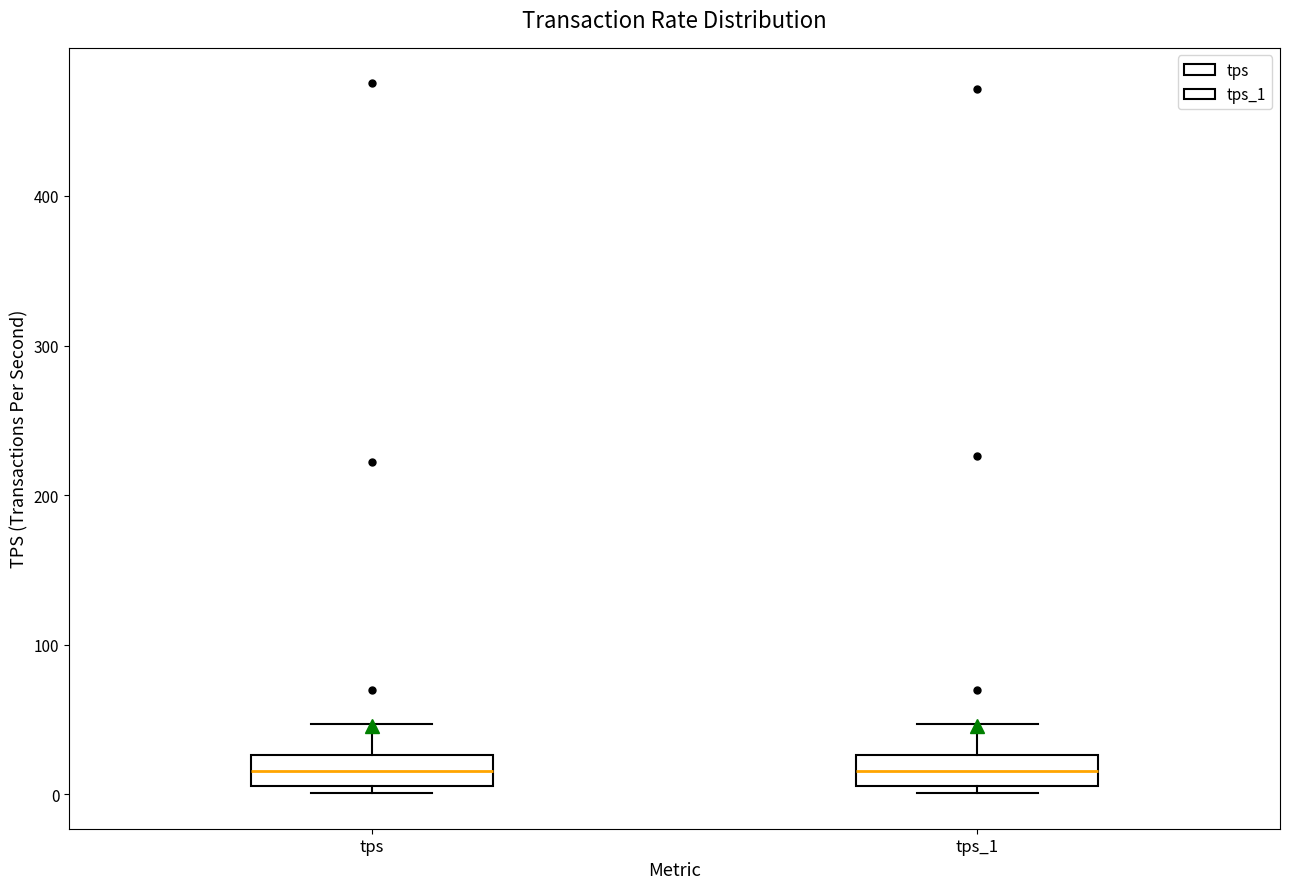

Reading left to right, transcribe this box plot: for each box, give where its median line is, the range the box spans, and where its two whiskers end, as read against the y-axis. The values are not printed on the chart, so give them approximately, as read against the axis.

tps: median 20, box 10 to 30, whiskers 0 to 50
tps_1: median 20, box 10 to 30, whiskers 0 to 50